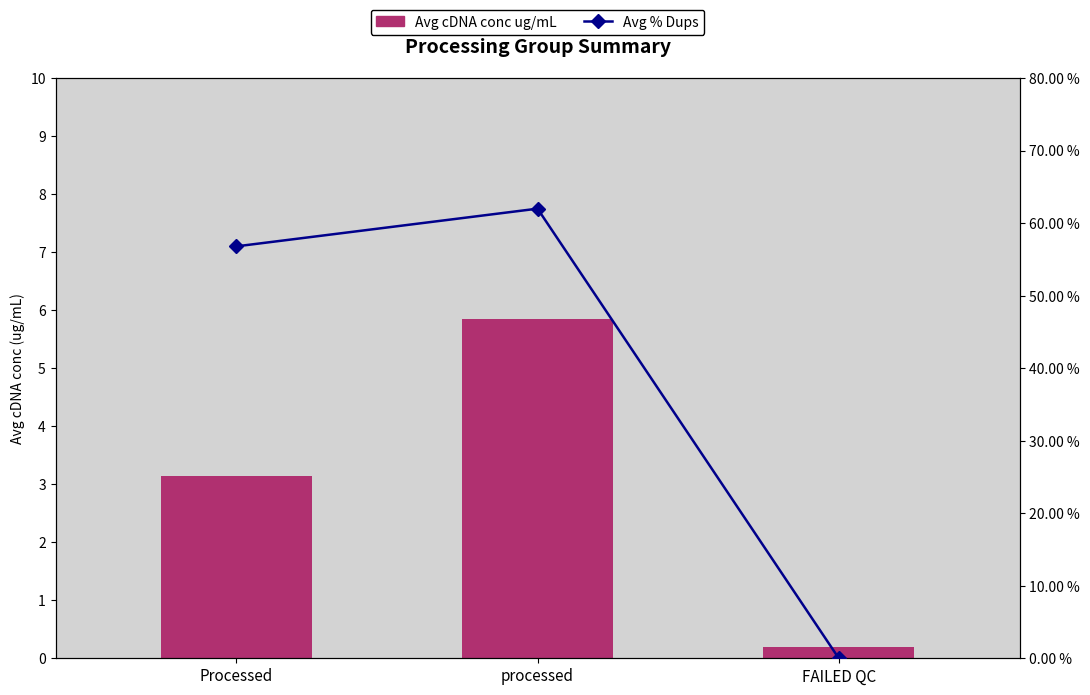

The value of Avg cDNA conc ug/mL at processed is 2.4. True or false?

False